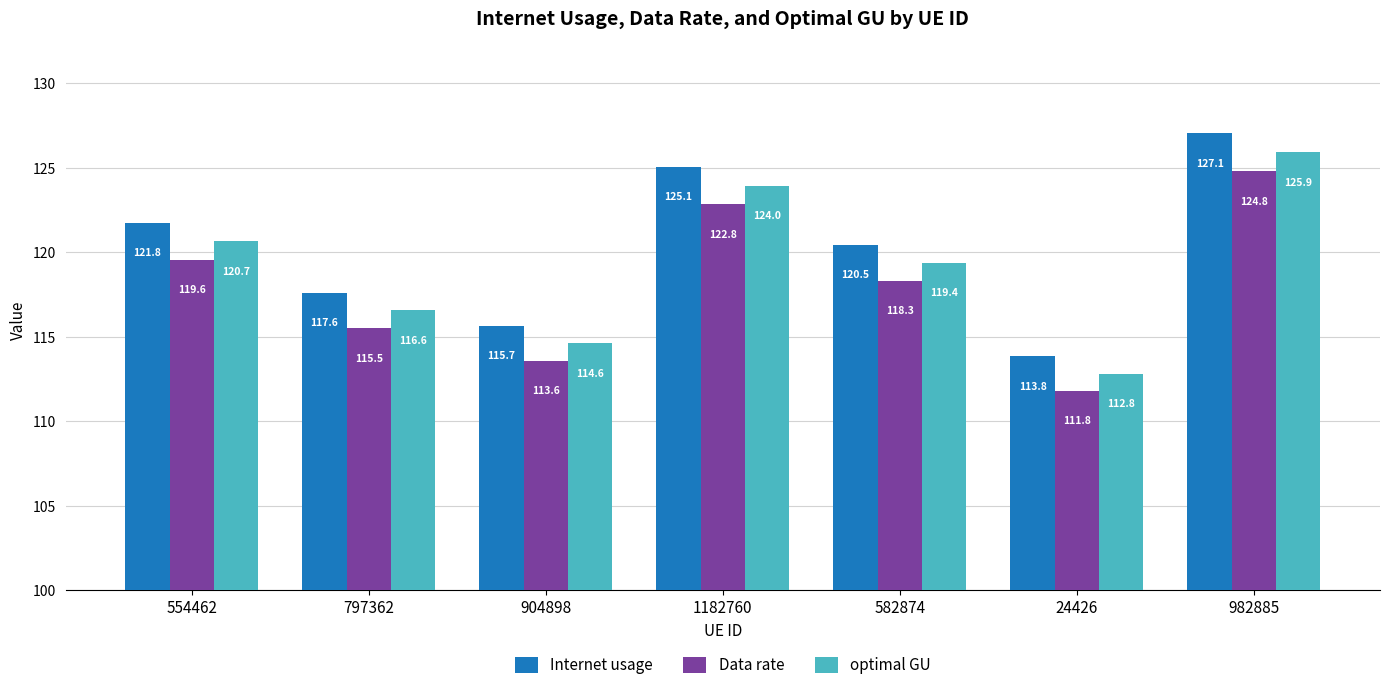

How many series are shown in this chart?

3